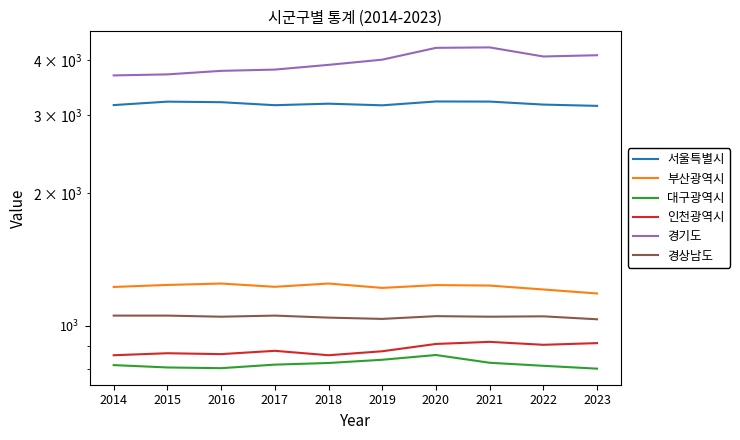

True or false: 인천광역시 and 서울특별시 cross at least once.

False